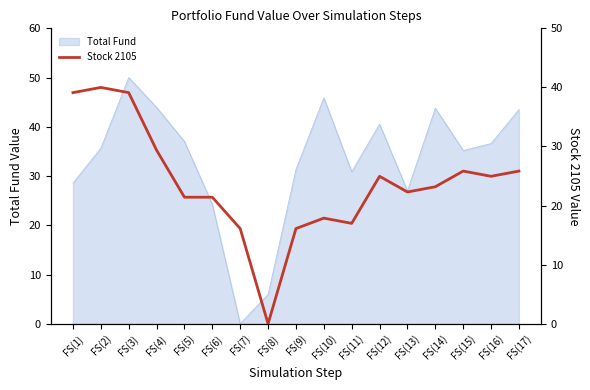

True or false: Total Fund has a value of 61.1 at FS(12).

False